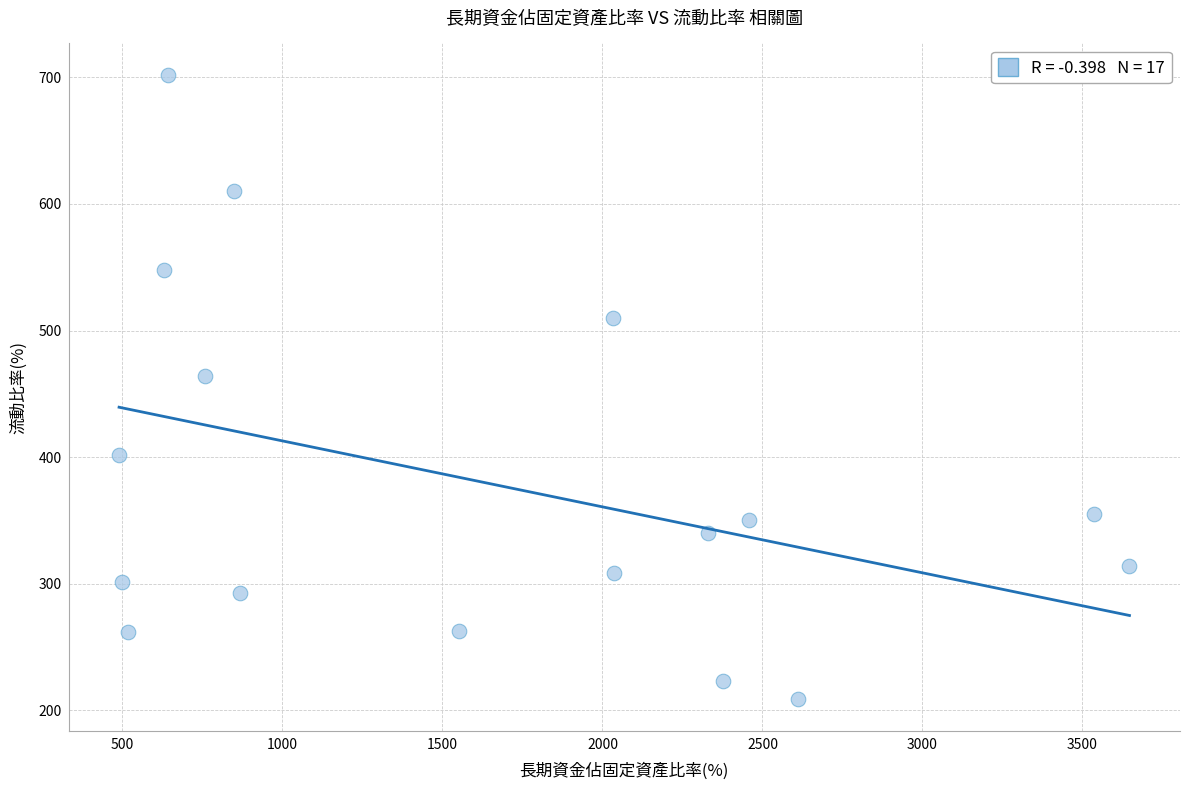

What is the range of X values (max minus min)?

3157.4